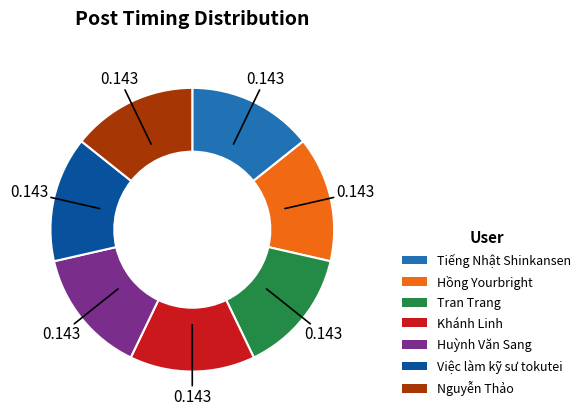

Does any single category account for the majority?

No